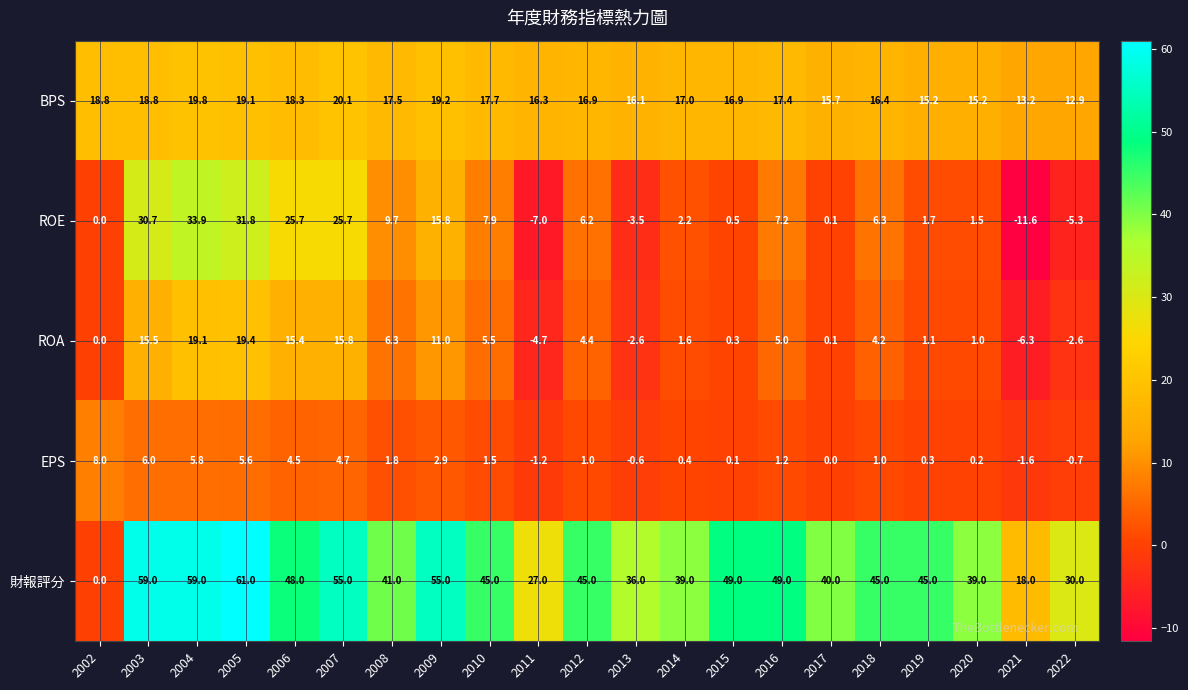

List the series in order of their peak value, highest first.

財報評分, ROE, BPS, ROA, EPS